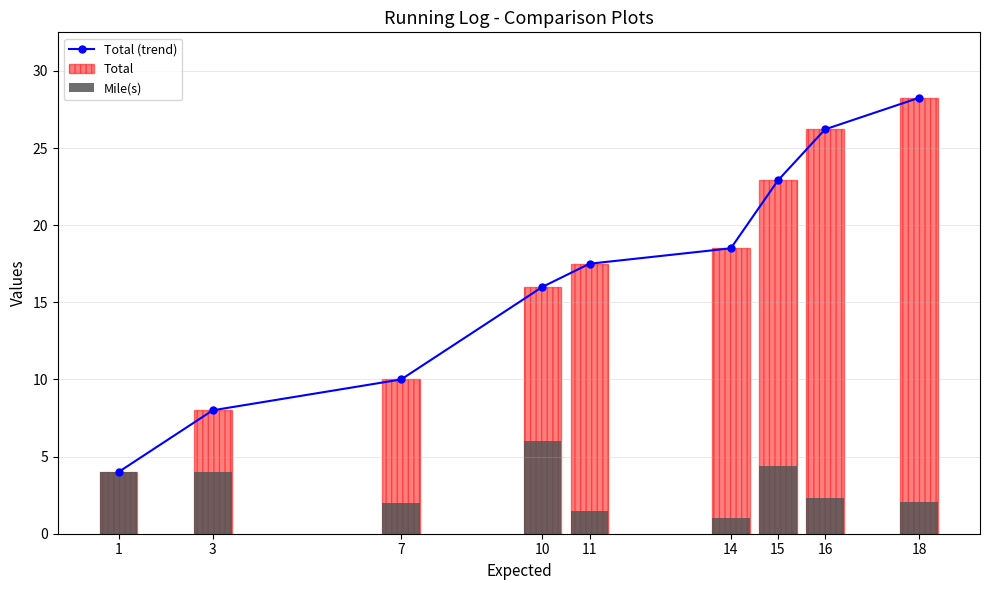

Which series has the largest range (max minus min)?

Total (trend)